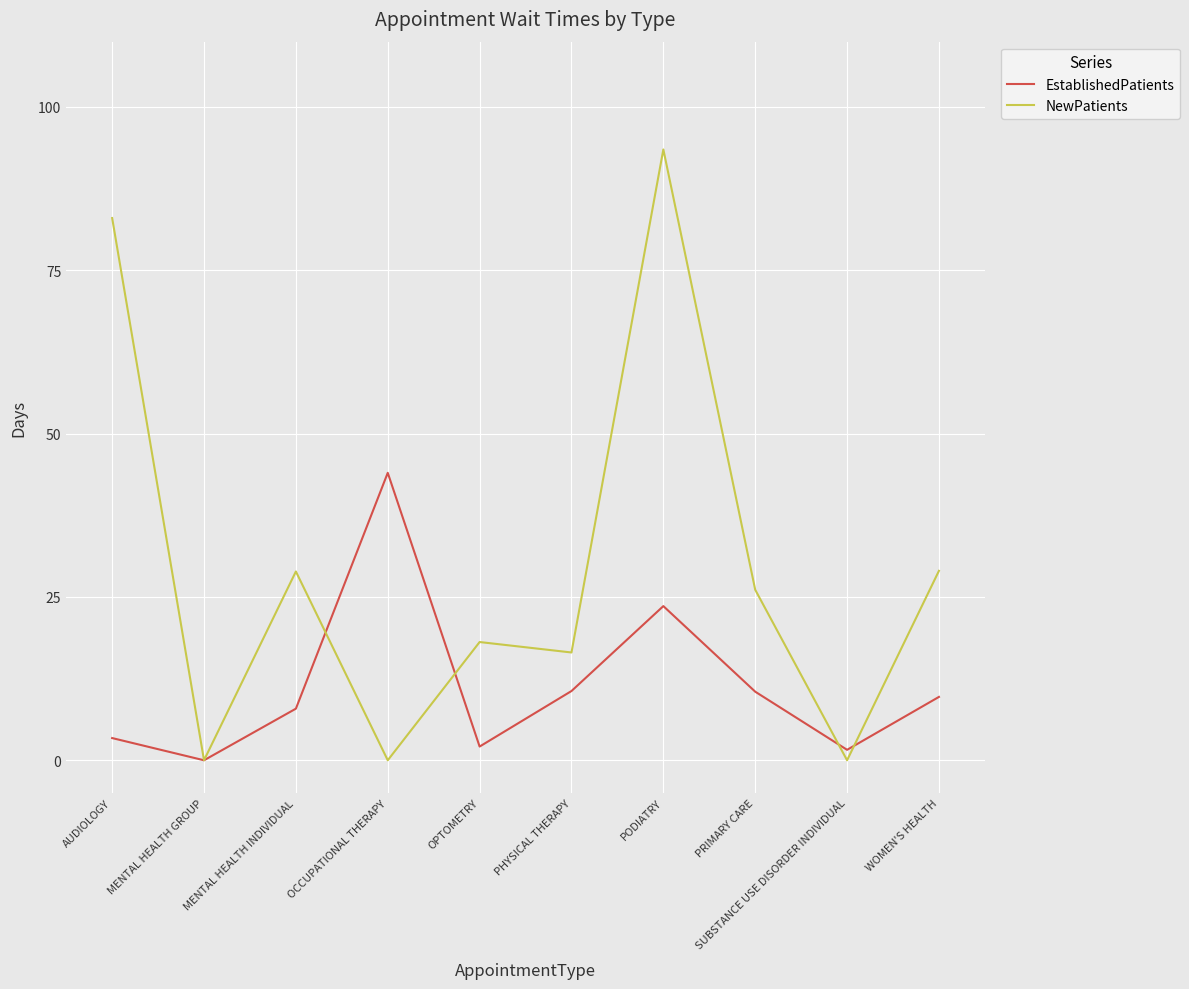

In EstablishedPatients, how many points are higher than both neighbors (excluding endpoints)?

2